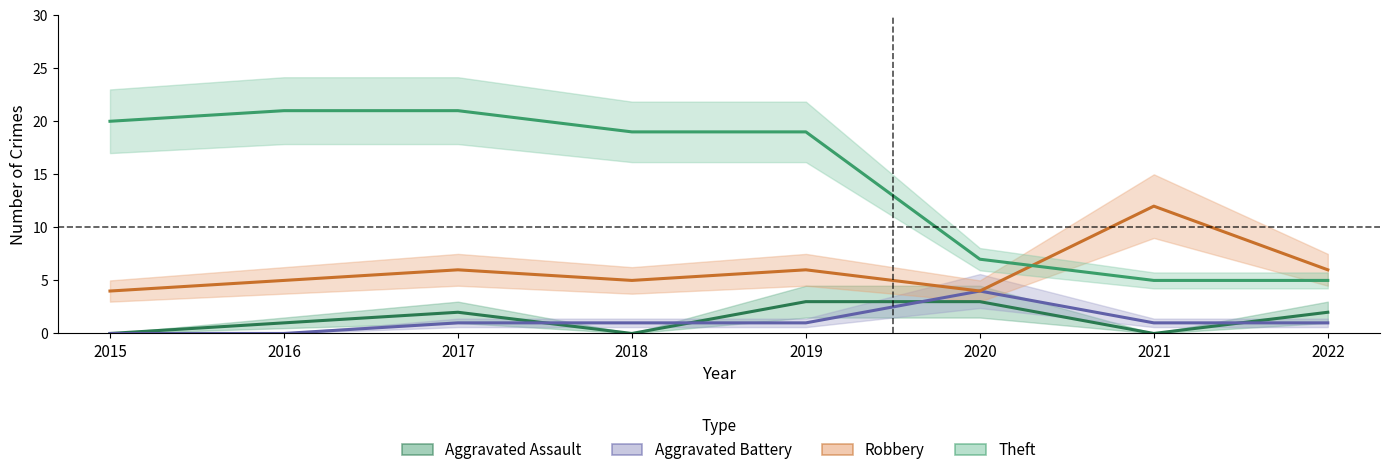

Which label corresponds to the largest value in the chart?

2016